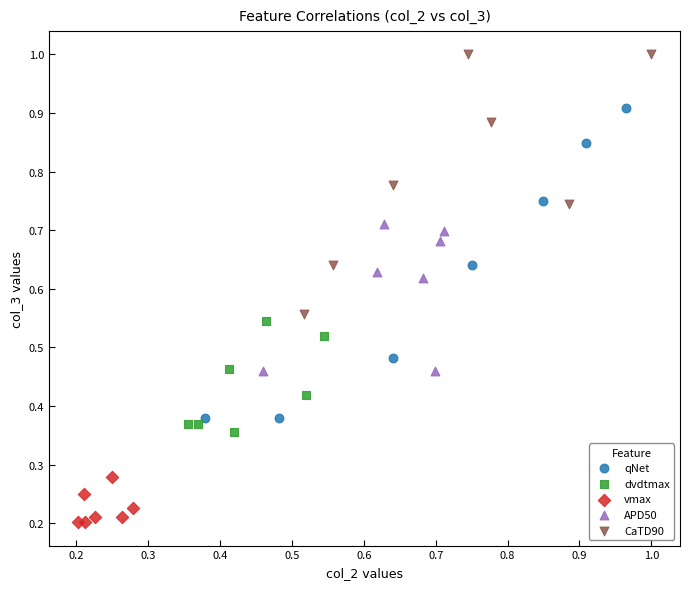

Which series reaches the minimum Y coordinate?

vmax